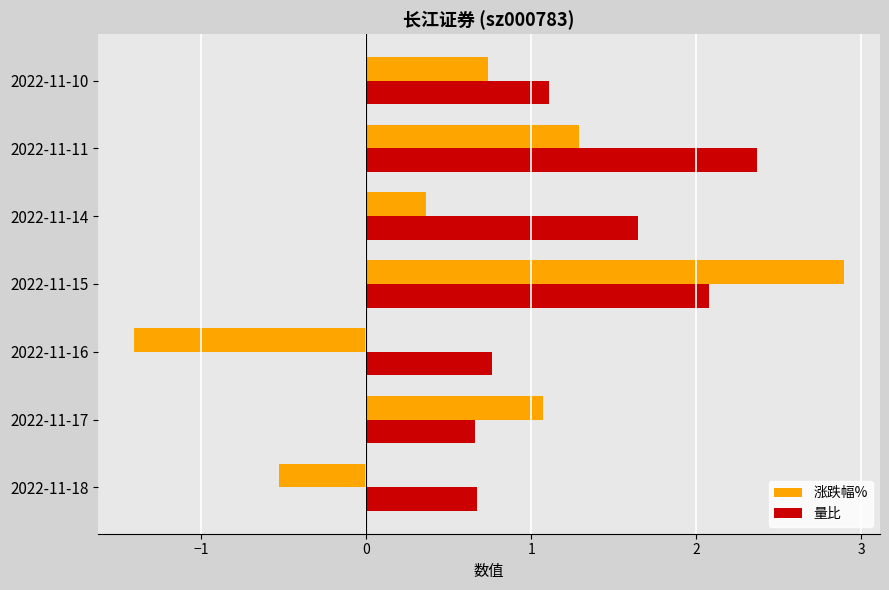

Which series has the largest total across all categories?

量比